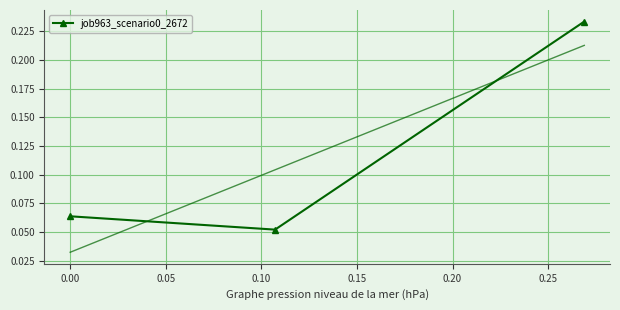

Count the job963_scenario0_2672 values in the range 0 to 1.

3